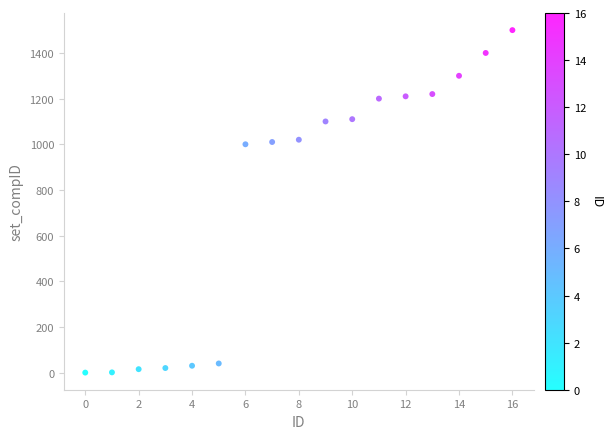

What is the range of Y values (max minus min)?

1500